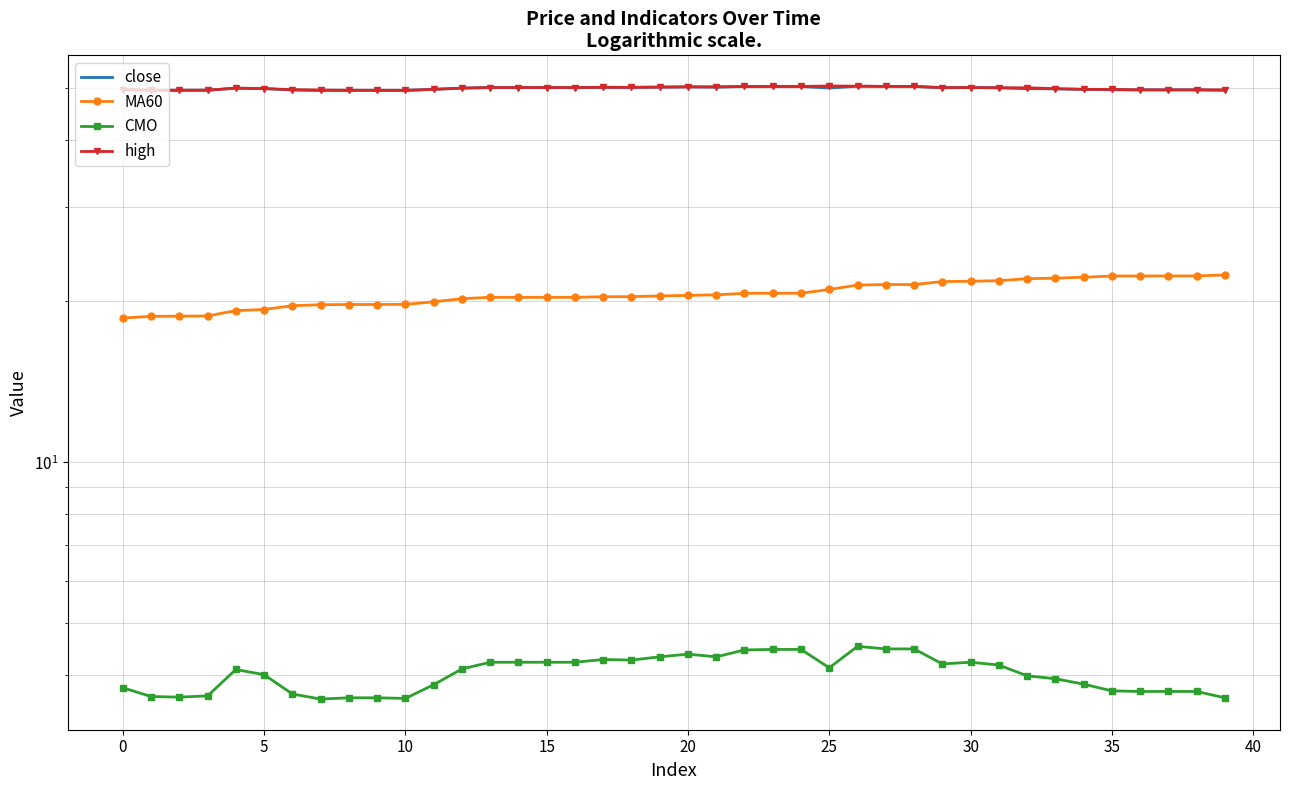

What is the difference between the highest and lowest values at 37?

46.0